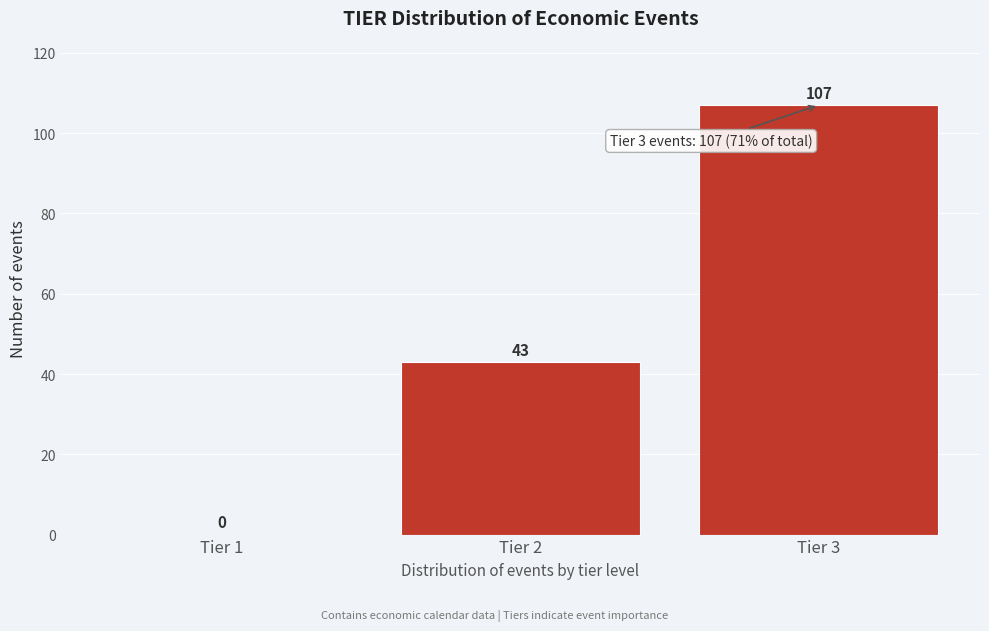

Reading left to right, transcribe all the data shown in this chart.

Tier 1=0	Tier 2=43	Tier 3=107